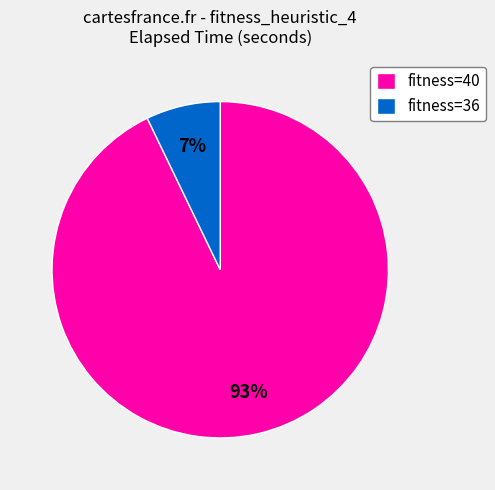

What is the smallest slice in the pie chart?

fitness=36